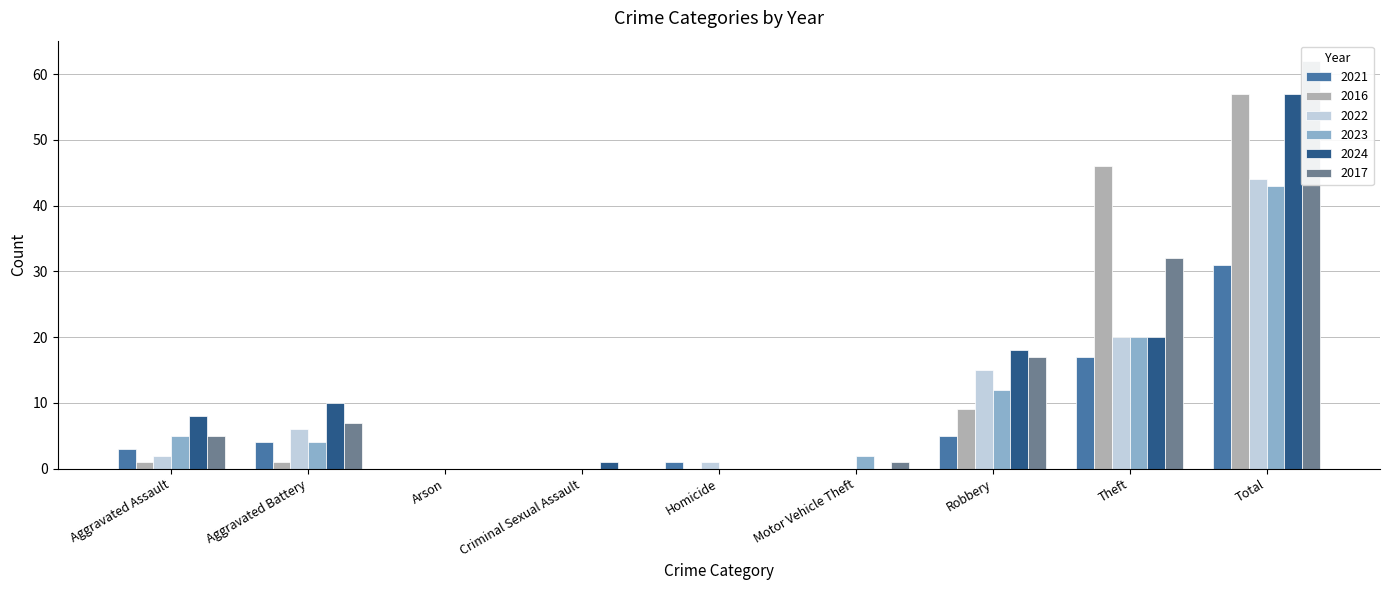

Is it true that 2017 equals 2 at Motor Vehicle Theft?

False